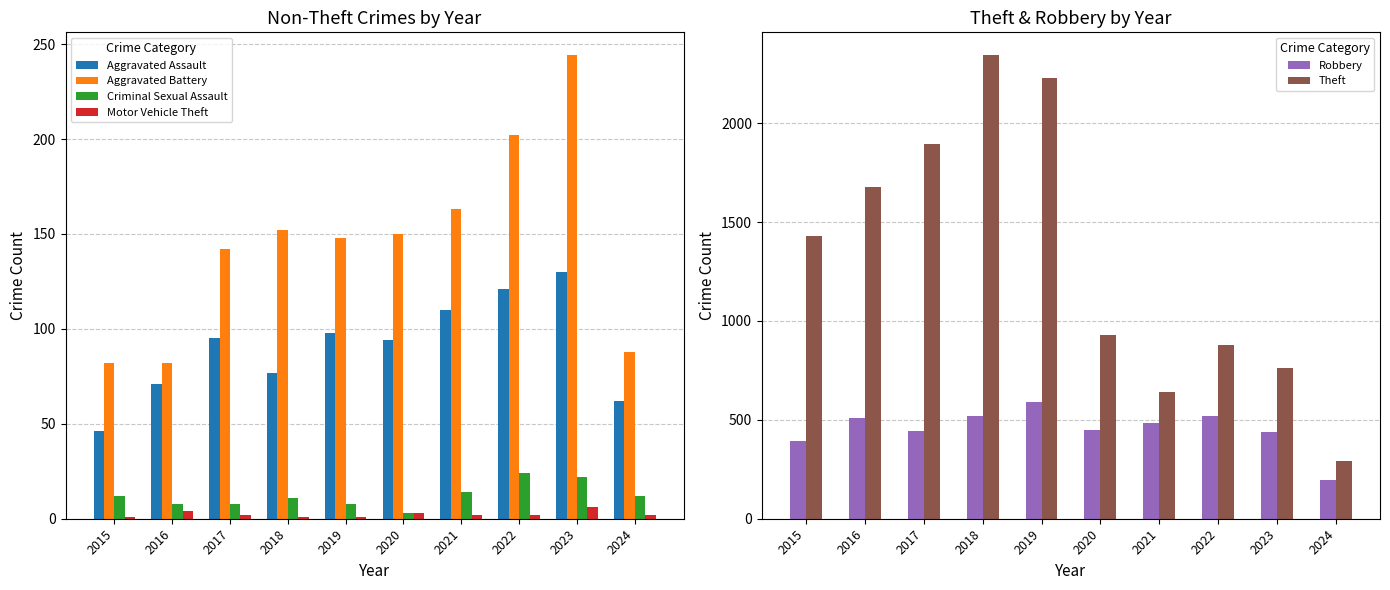

Reading left to right, what are all the values shown in this chart?

Aggravated Assault: 46	71	95	77	98	94	110	121	130	62
Aggravated Battery: 82	82	142	152	148	150	163	202	244	88
Criminal Sexual Assault: 12	8	8	11	8	3	14	24	22	12
Motor Vehicle Theft: 1	4	2	1	1	3	2	2	6	2
Robbery: 395	510	446	520	591	450	484	521	440	195
Theft: 1429	1676	1896	2342	2230	930	642	880	764	291